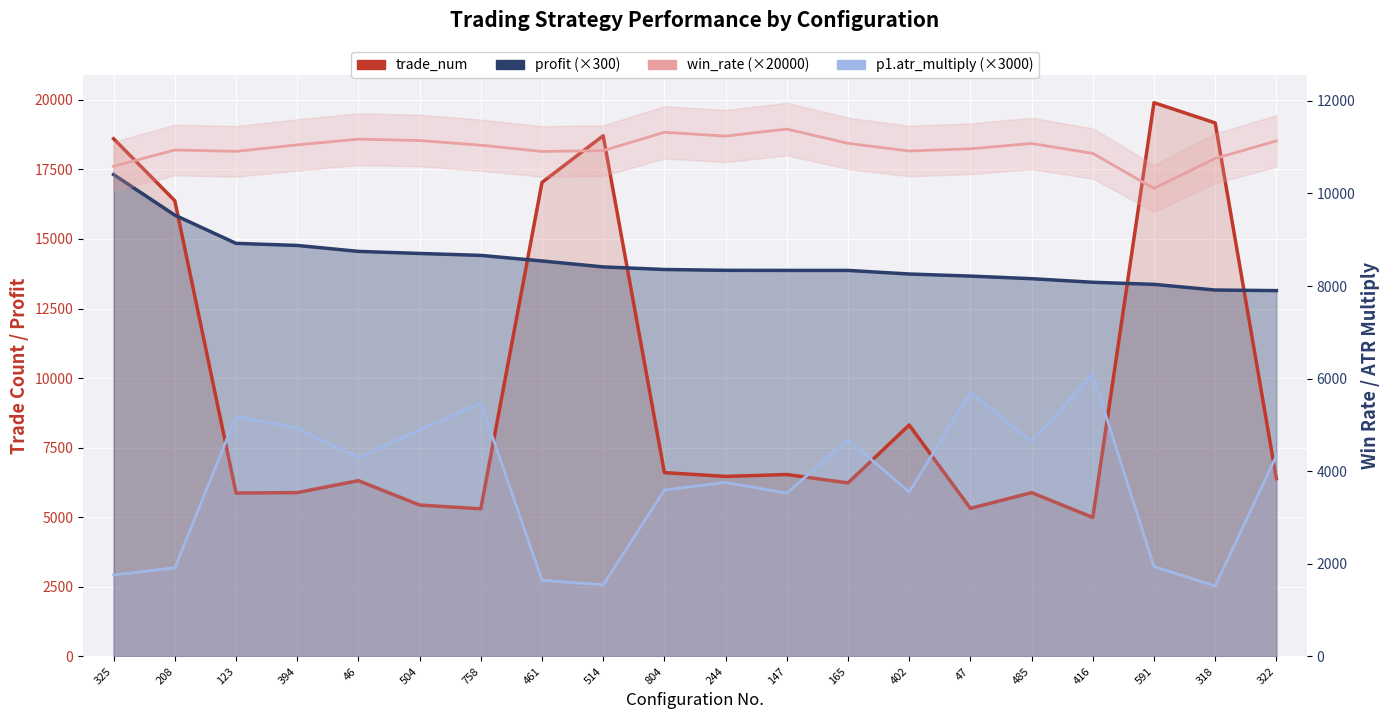

What are all the series names shown in the legend?

trade_num, profit, win_rate, p1.atr_multiply